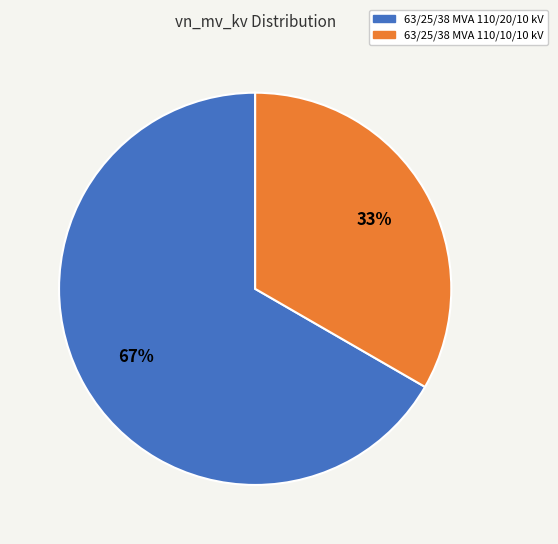

What is the largest slice in the pie chart?

63/25/38 MVA 110/20/10 kV